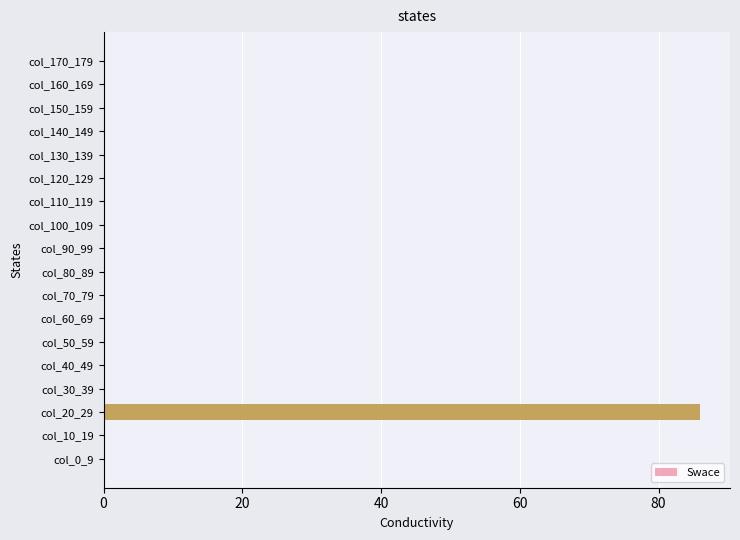

What is the sum of all values?

86